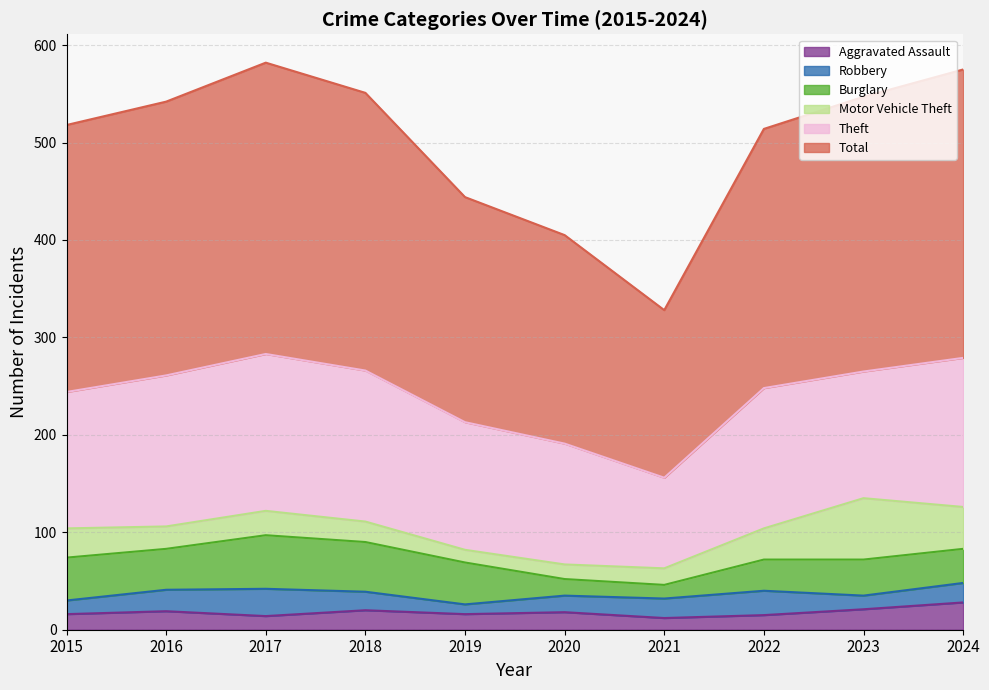

At which category does Aggravated Assault reach its first local peak?

2016